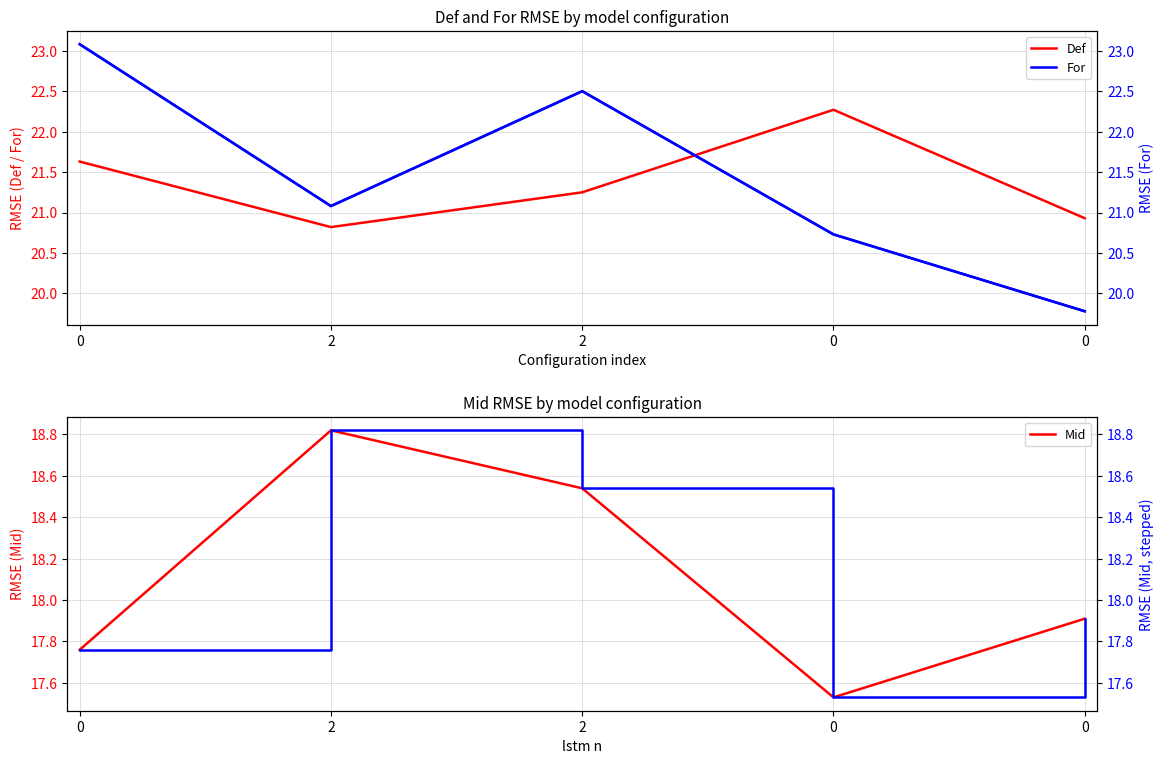

How many interior local valleys does the Def series have?

1